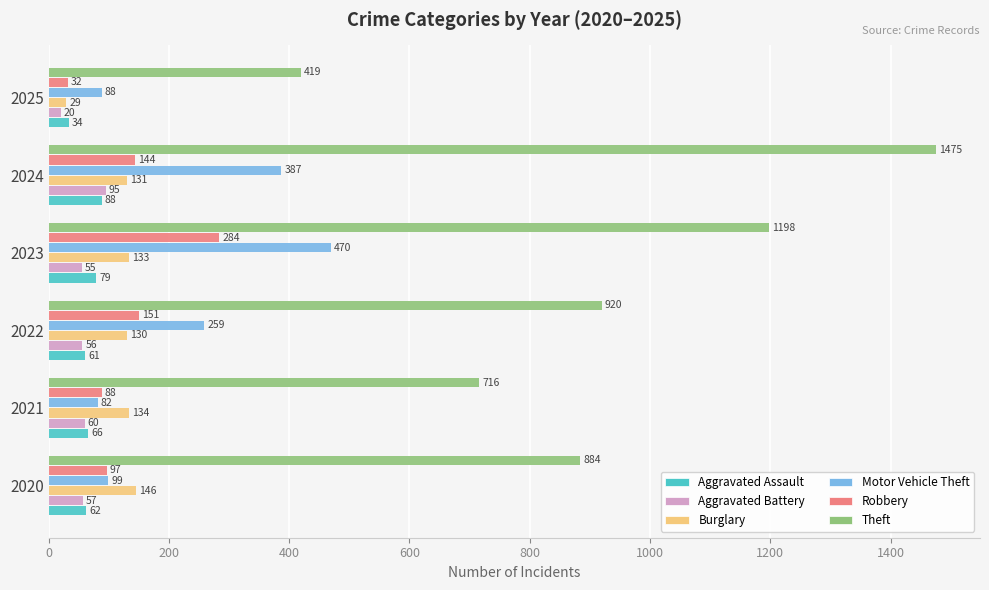

List the series in order of their peak value, highest first.

Theft, Motor Vehicle Theft, Robbery, Burglary, Aggravated Battery, Aggravated Assault